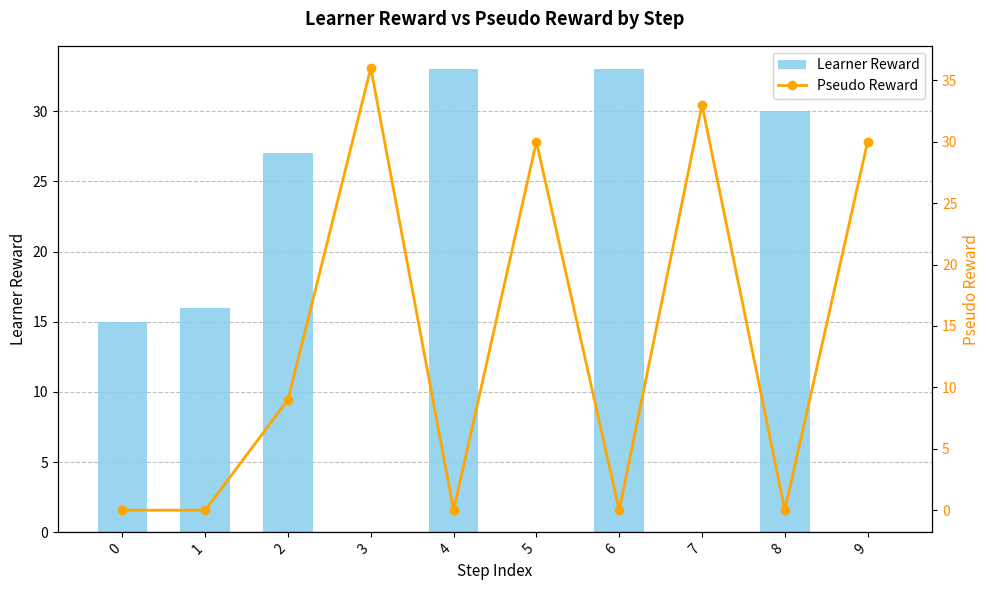

At which label does Learner Reward first exceed 16?

2